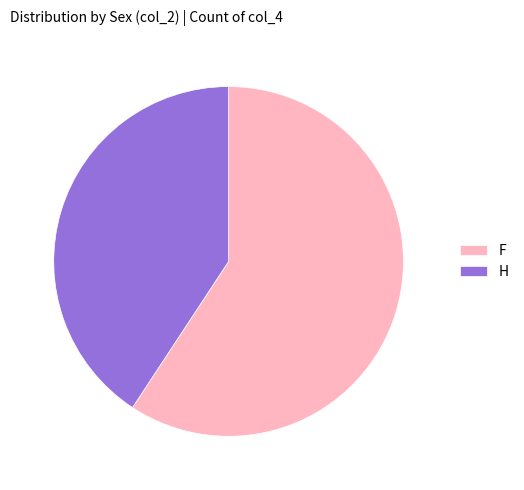

Which slice is the smallest?

H